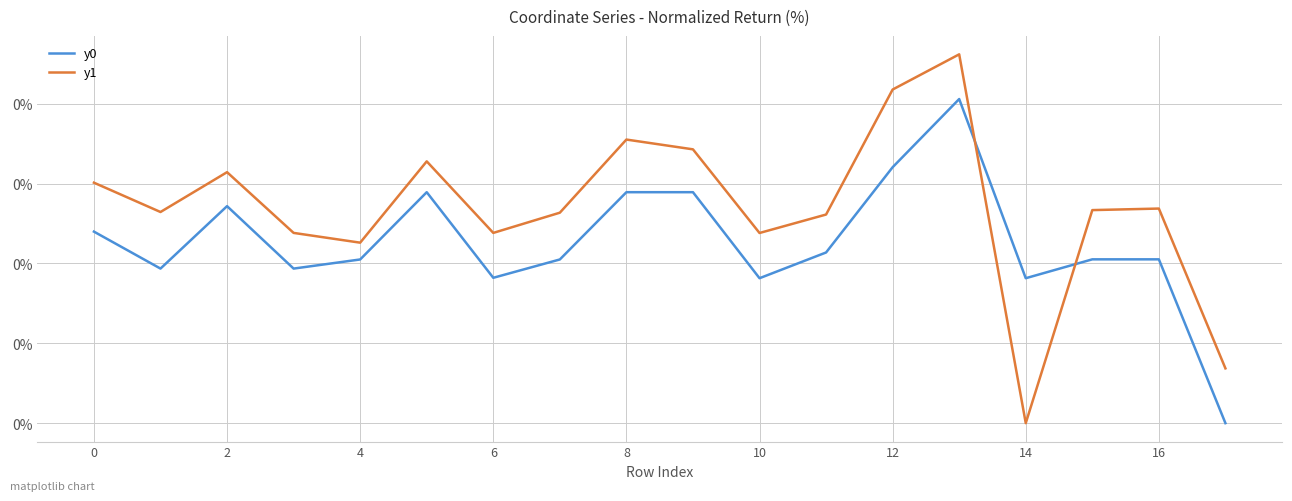

Does the chart display data point markers on the line(s)?

No